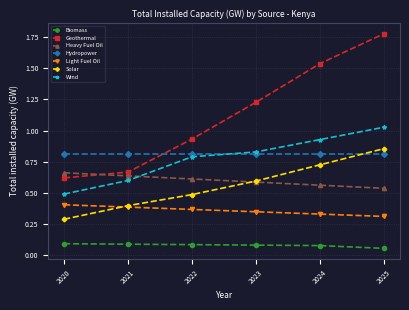

Is it true that Light Fuel Oil equals 0.5 at 2023?

False